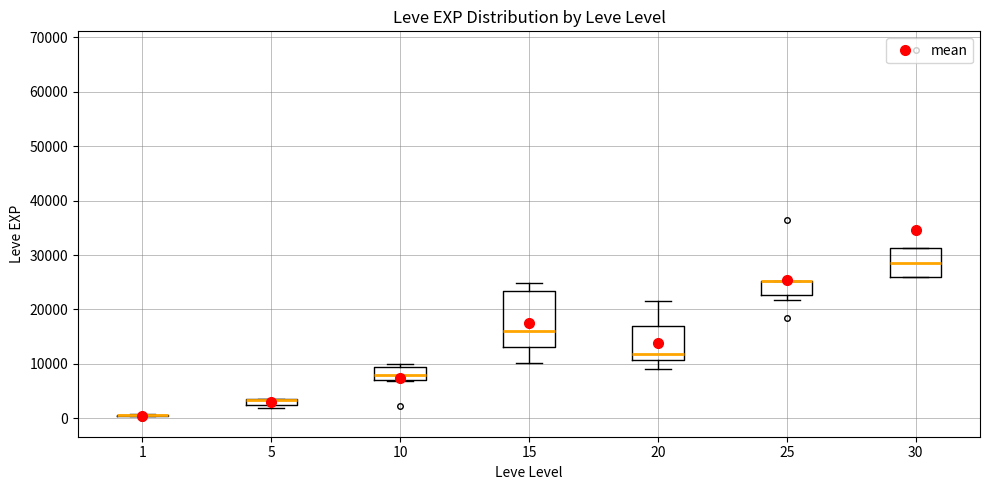

Which box is the tallest, from its lower edge to its upper edge?

15